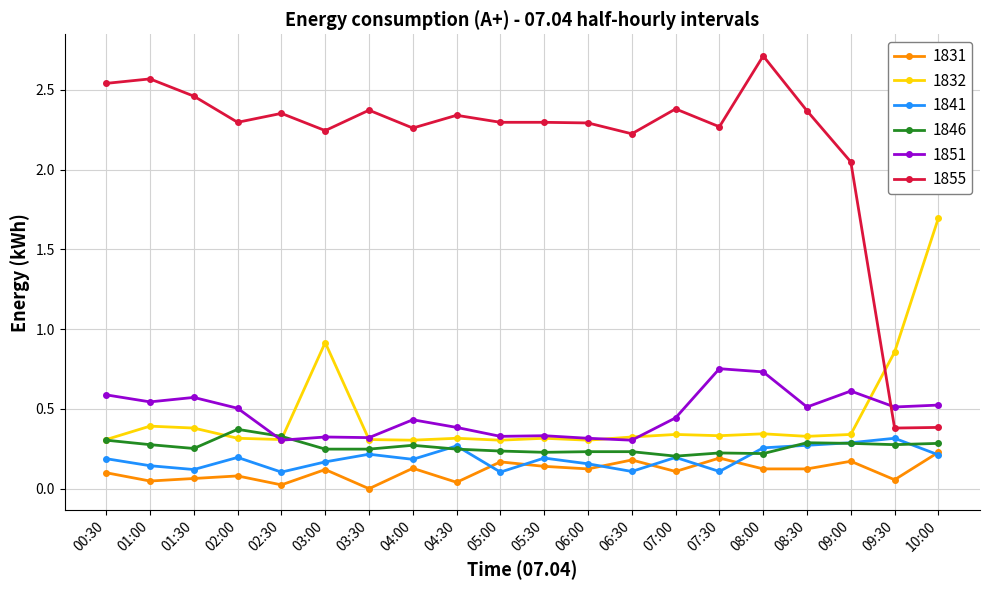

What position from the left is 09:00?

18